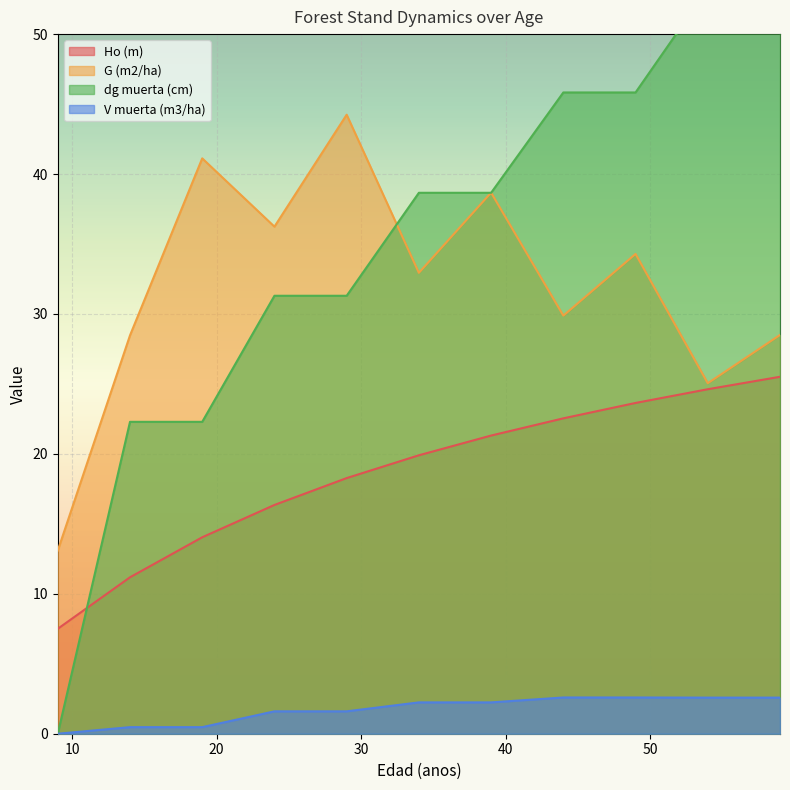

What is the approximate value of G (m2/ha) at 49?

34.3